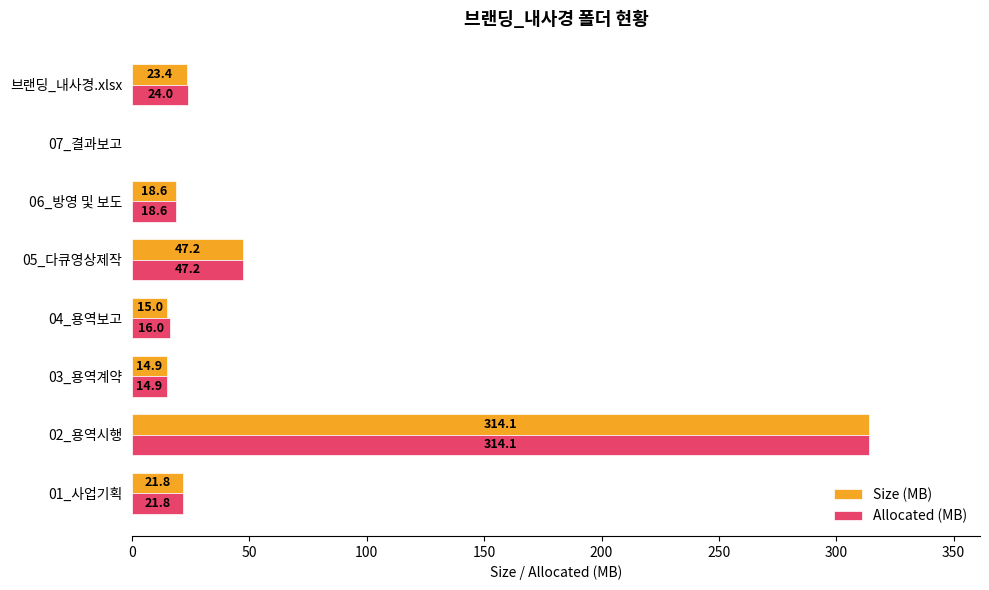

What is the sum of all Allocated (MB) values?

456.6